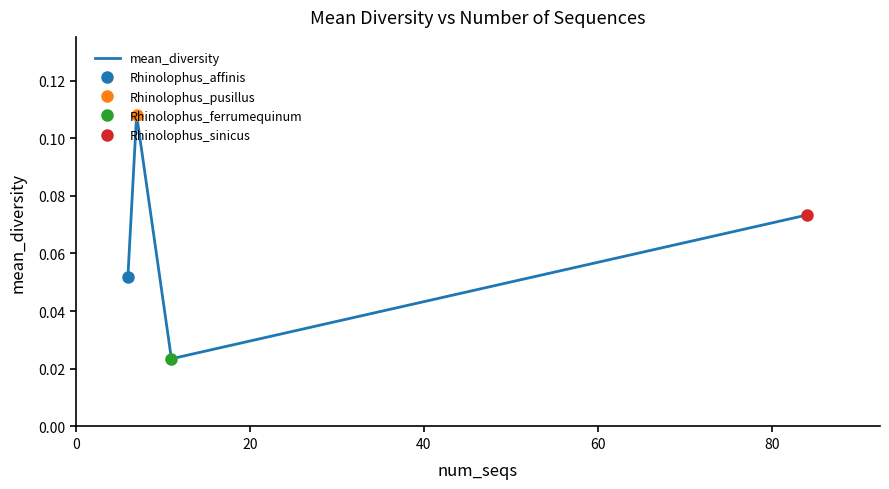

What is the sum of the values at 0 and 40?

0.1